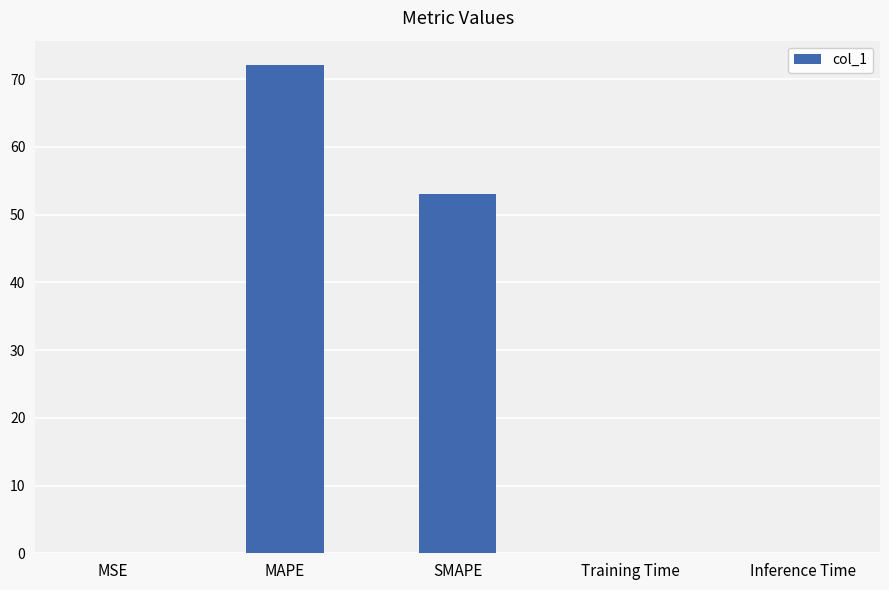

How many distinct data groups are displayed?

1